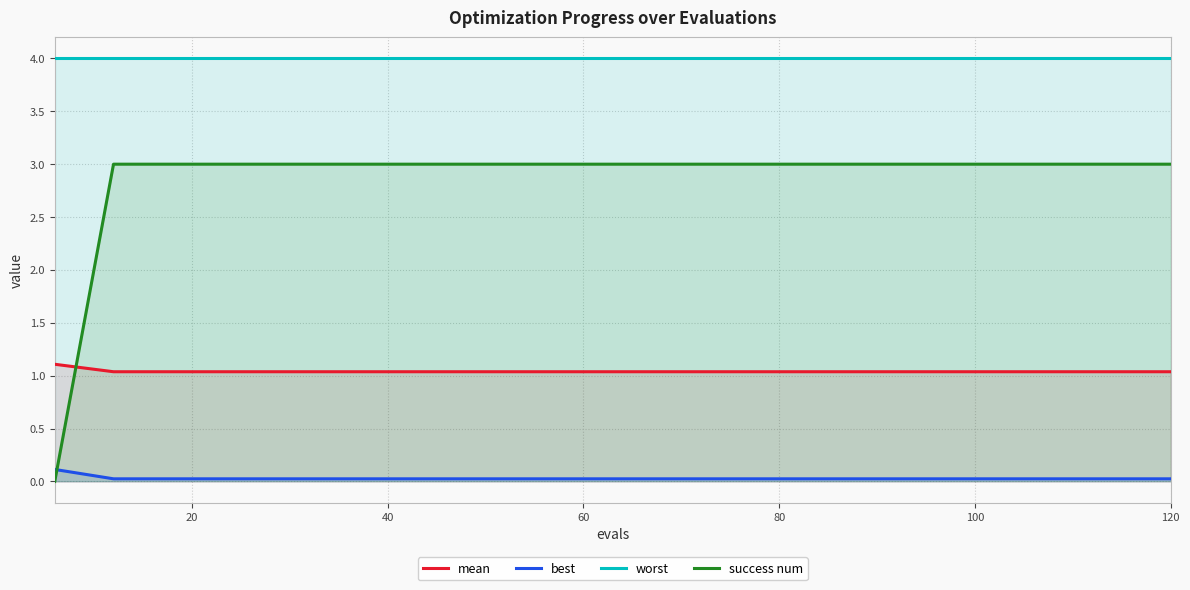

Which series has the largest total across all categories?

worst